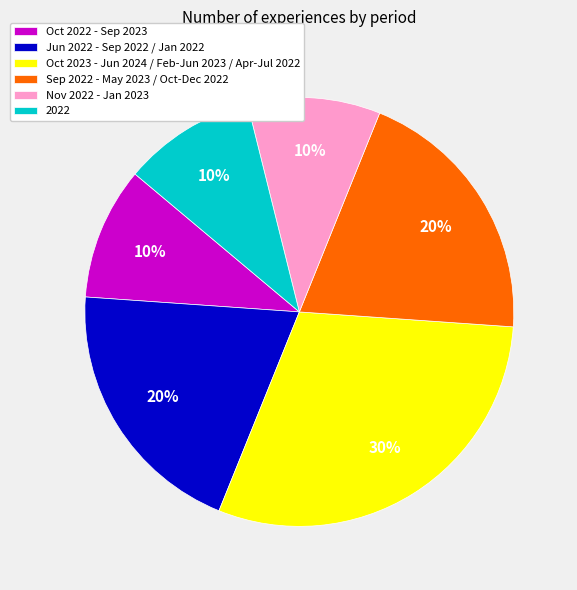

To the nearest percent, what is the combined percentage of Nov 2022 - Jan 2023 and Oct 2022 - Sep 2023?

20%